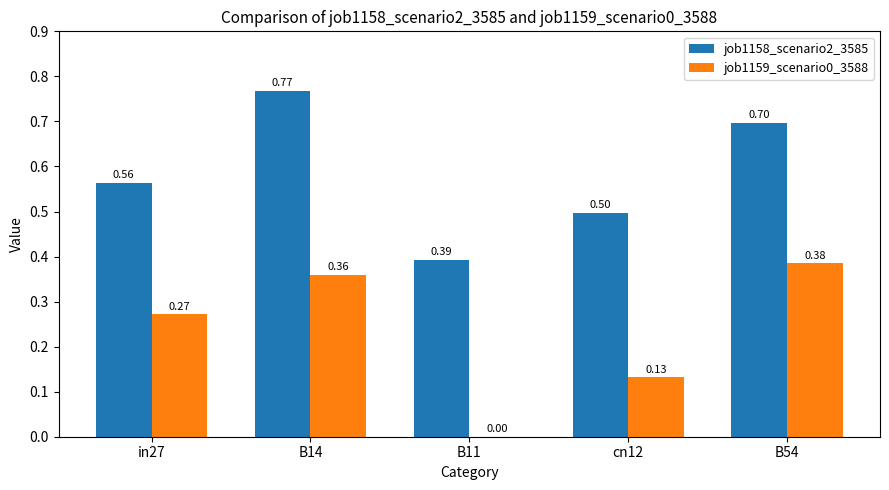

Is it true that job1159_scenario0_3588 equals 0.0 at B11?

True